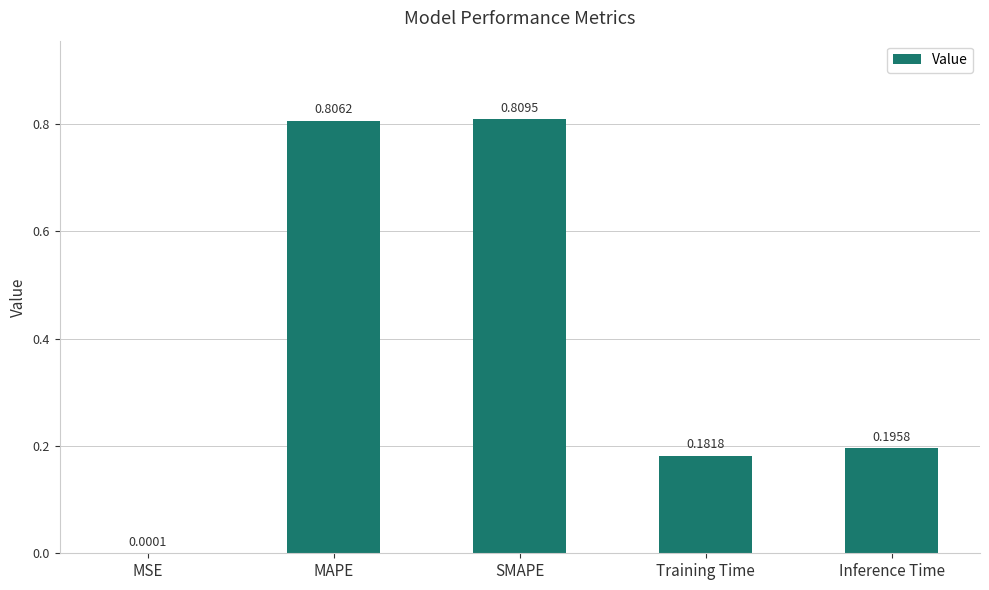

Which has a higher value, Inference Time or Training Time?

Inference Time